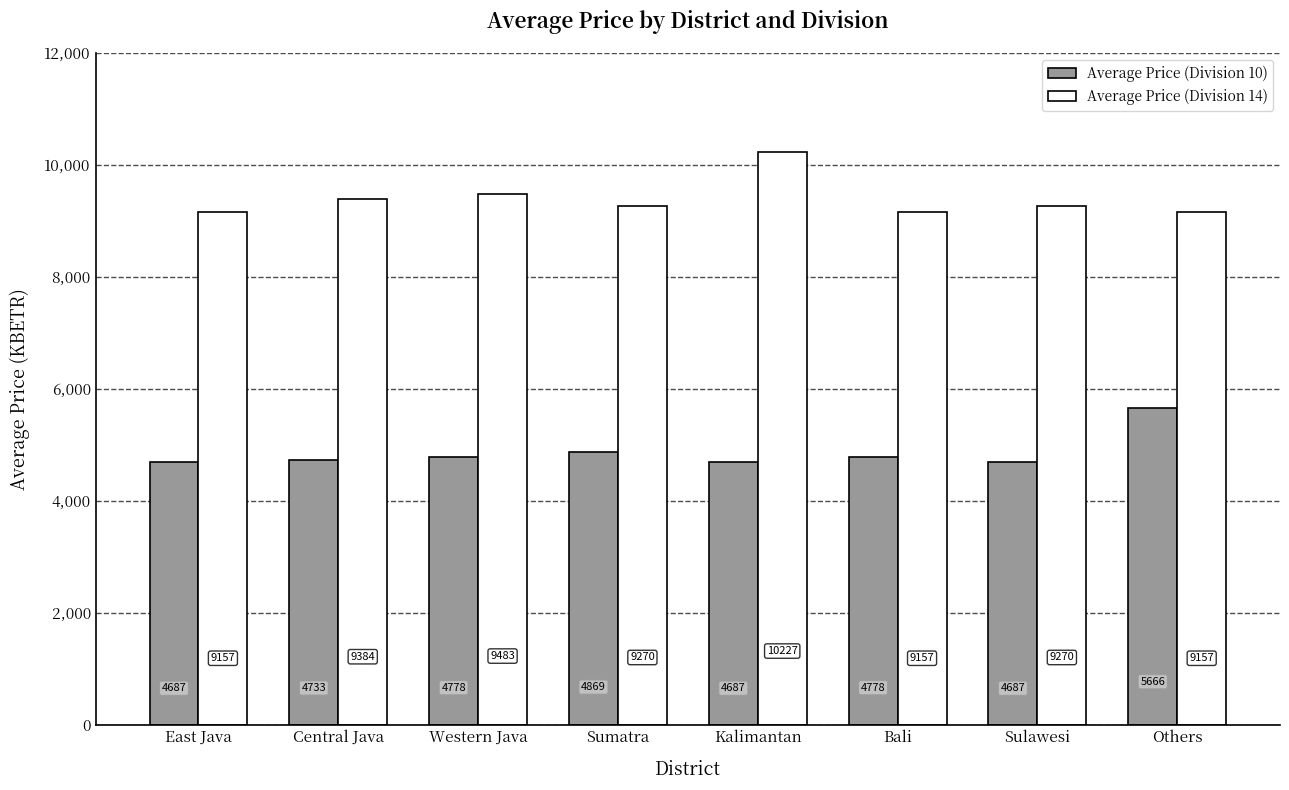

Which series has the largest range (max minus min)?

Average Price (Division 14)